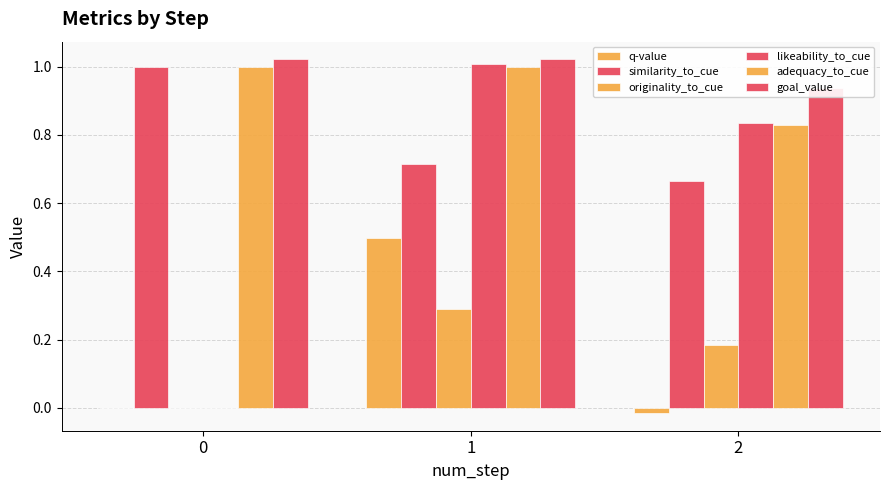

What are all the series names shown in the legend?

q-value, similarity_to_cue, originality_to_cue, likeability_to_cue, adequacy_to_cue, goal_value